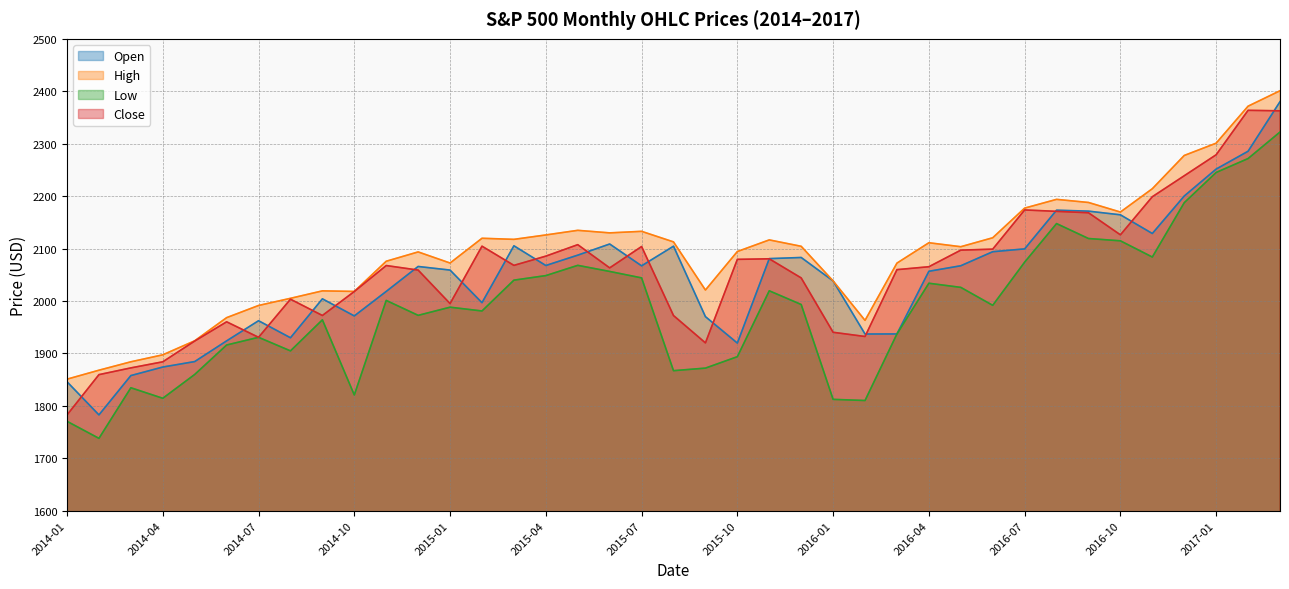

Which series has the largest range (max minus min)?

Open